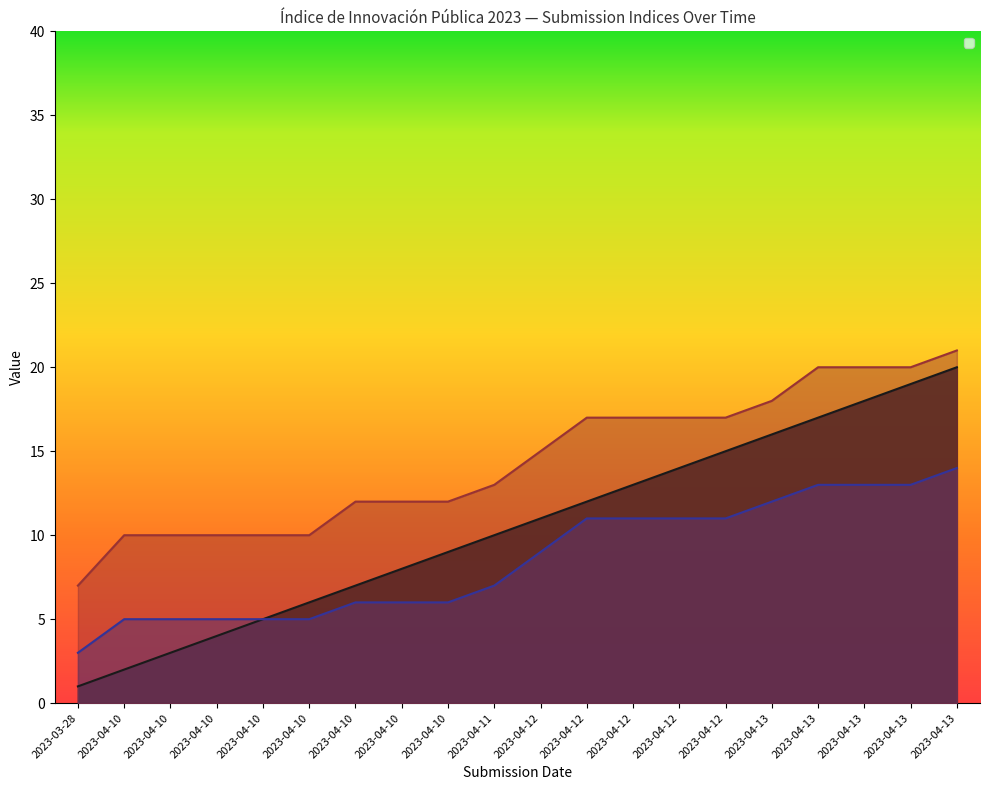

How many data points does each series have?

20